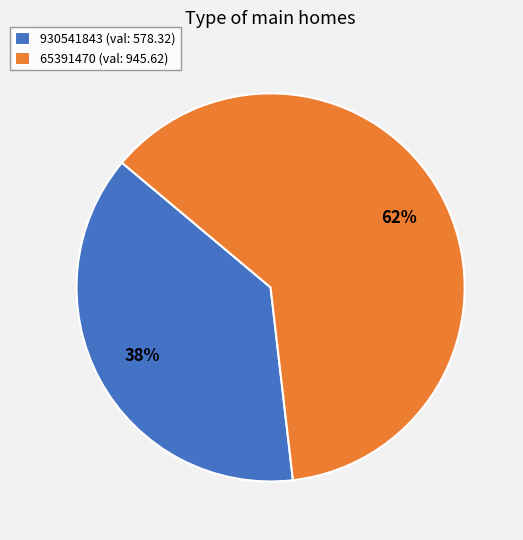

True or false: 930541843 accounts for 30% of the total.

False